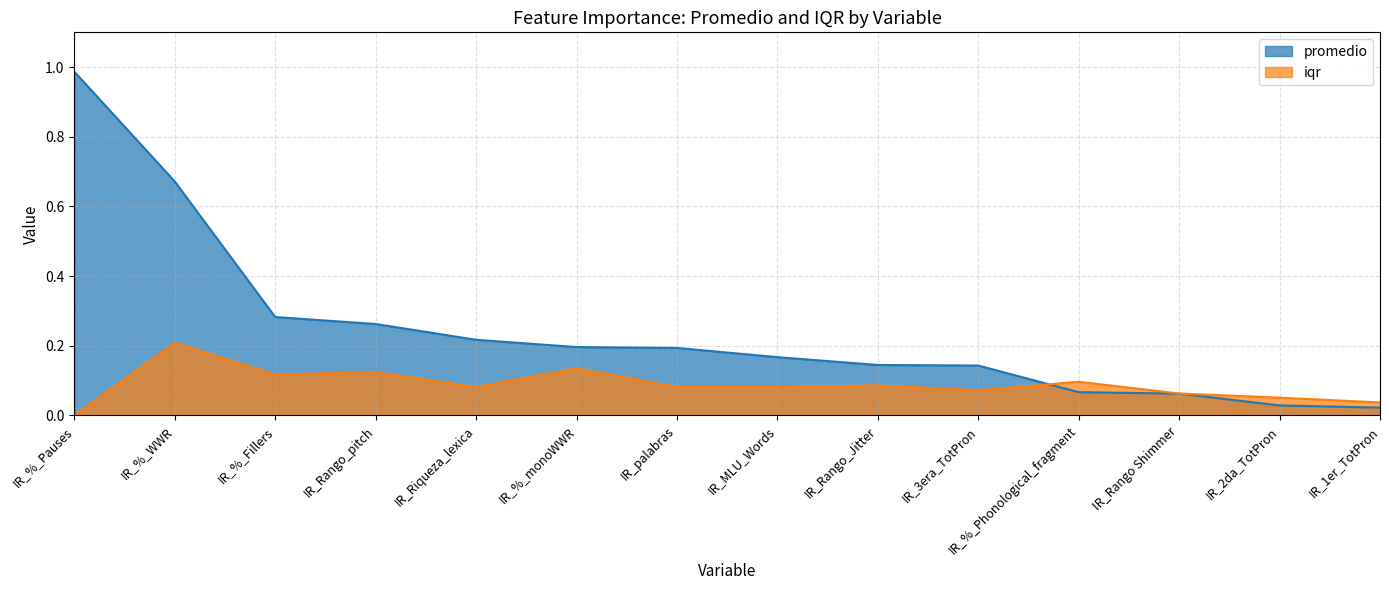

What is the difference between the maximum and minimum values in the promedio series?

1.0